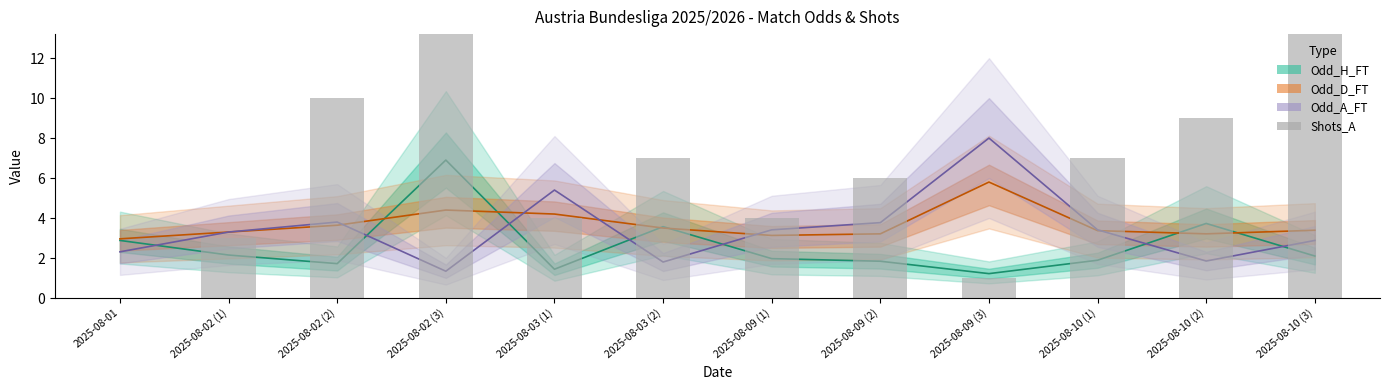

What is the average value?

8